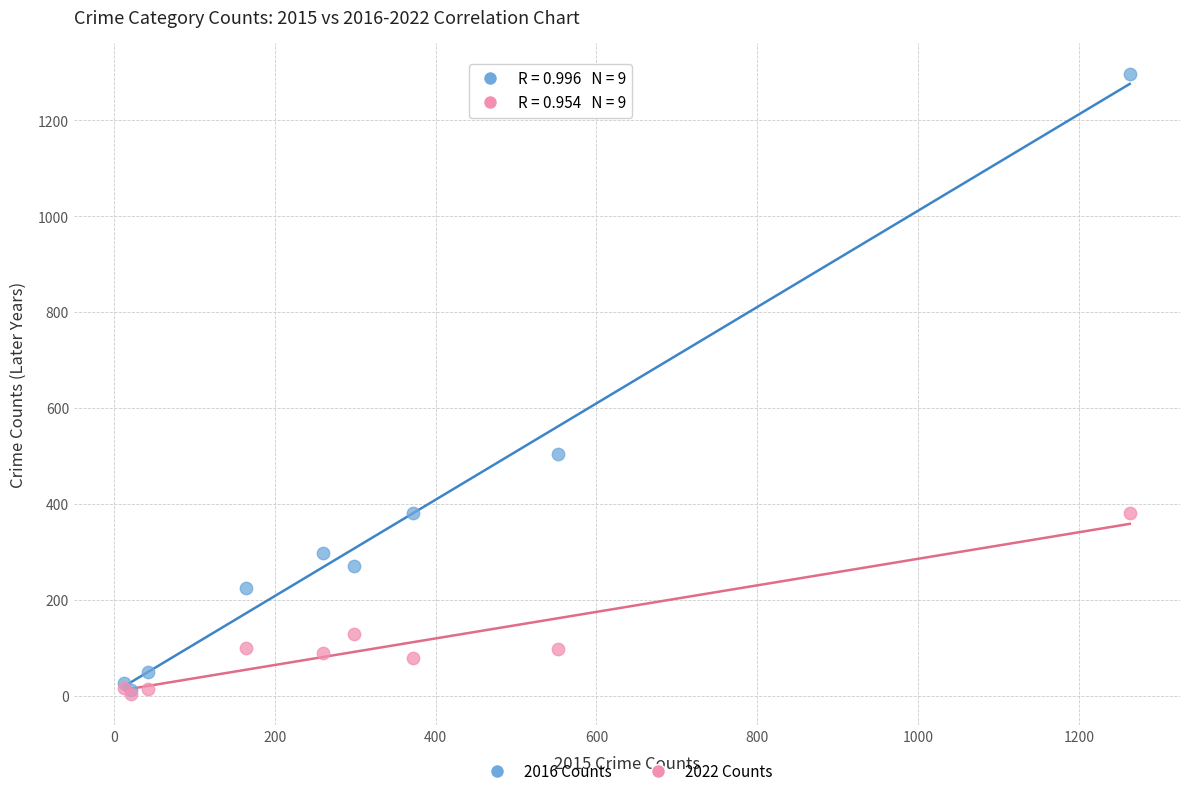

Across all series, what Y value is closest to 650?

505